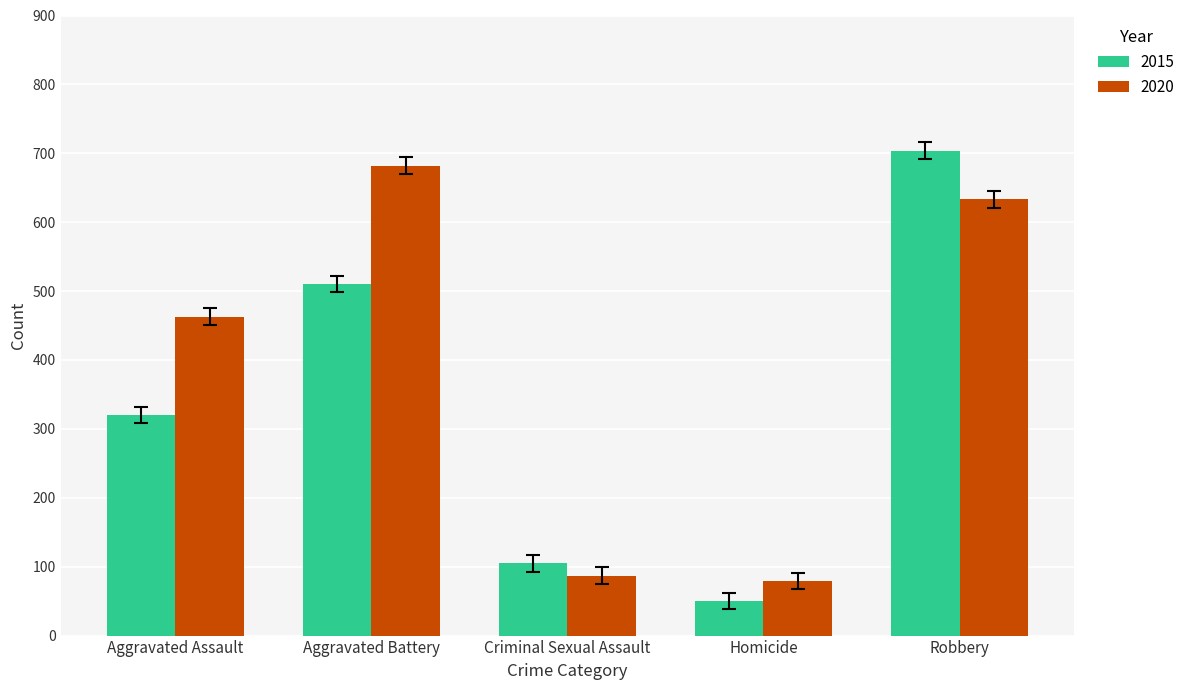

What is the spread (max minus min) of values at Homicide?

29